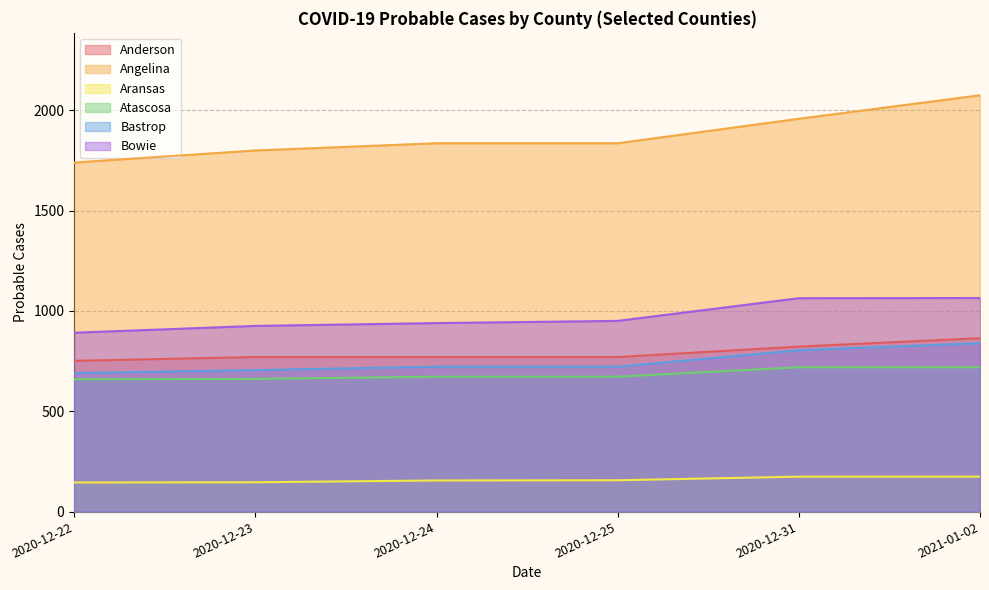

What is the maximum value shown in the chart?

2074